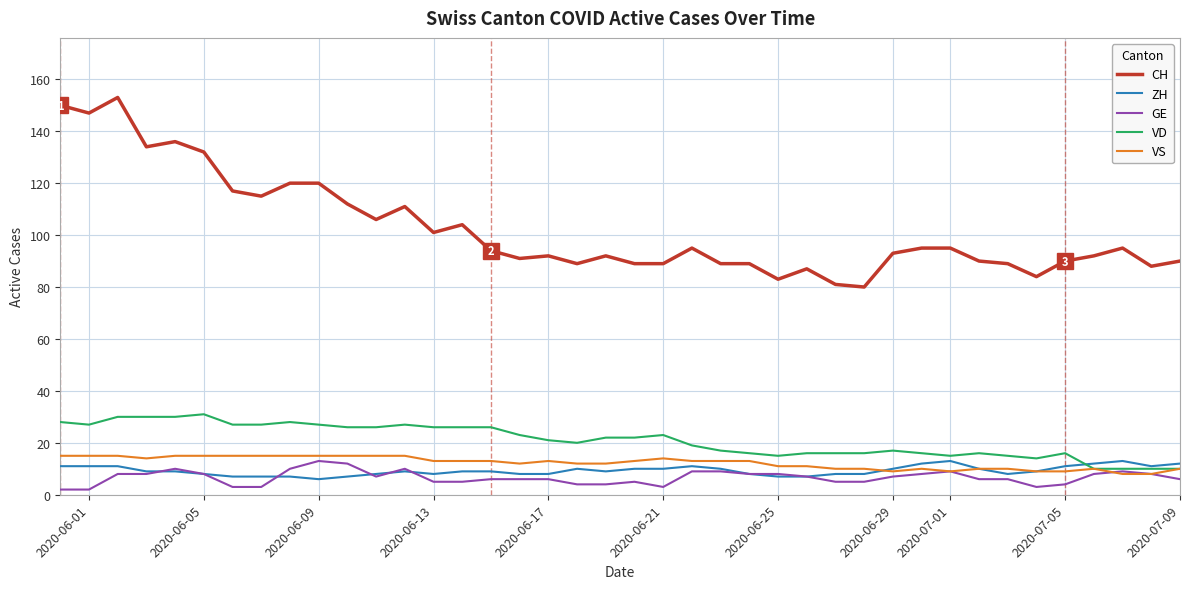

Which series has the largest total across all categories?

CH